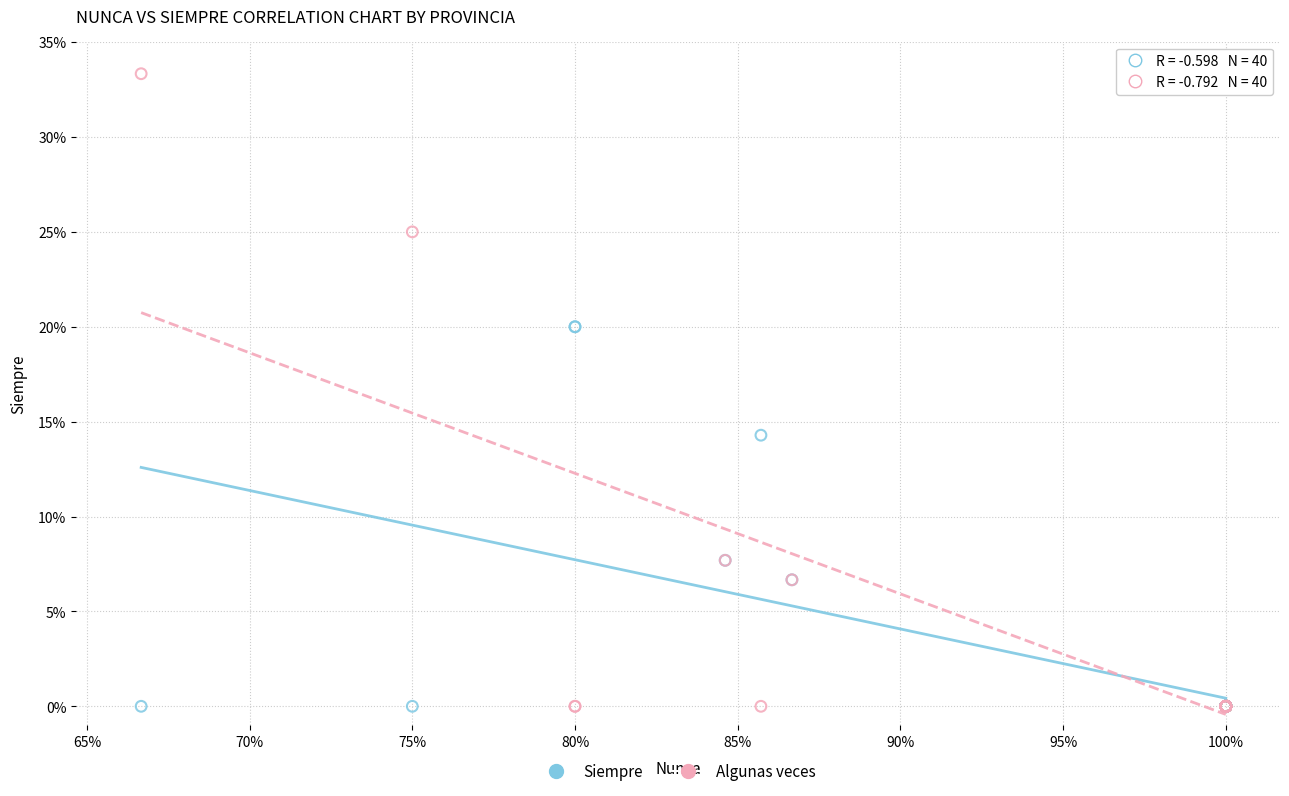

What are all the series names shown in the legend?

Siempre, Algunas veces